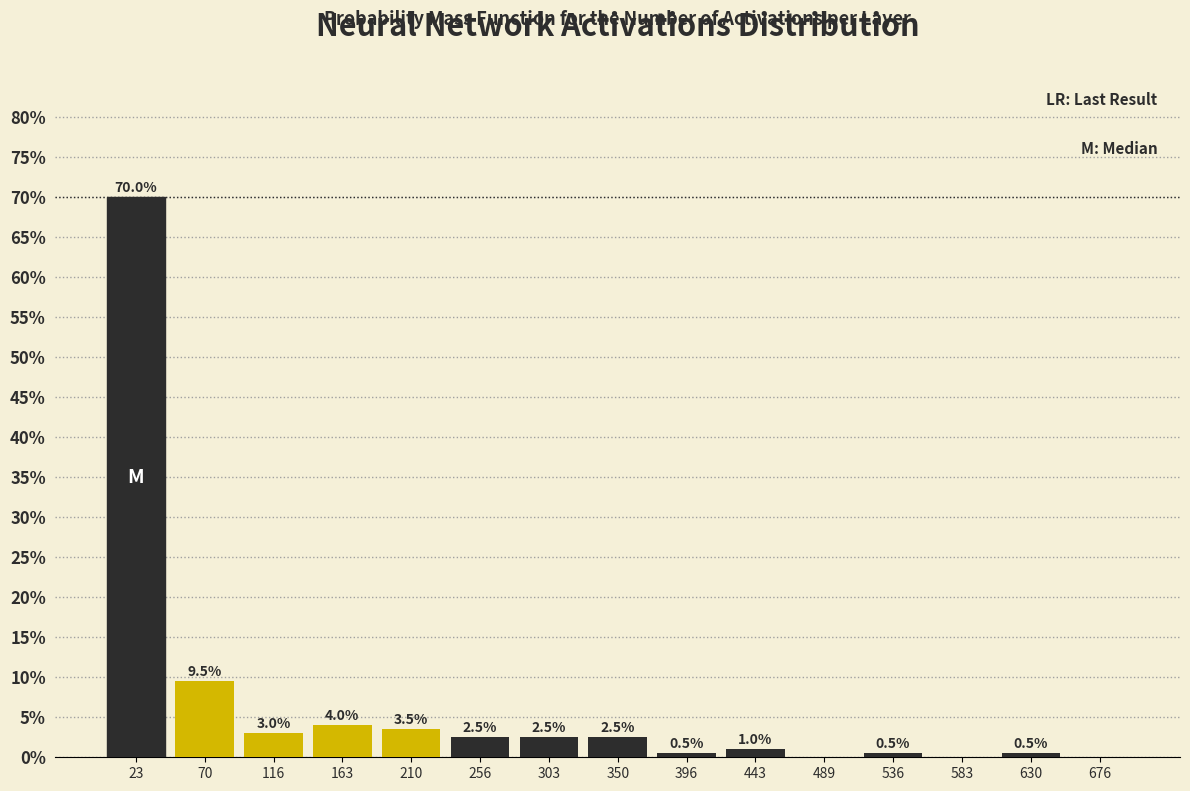

Which range on the x-axis has the tallest bar?

0 to 45